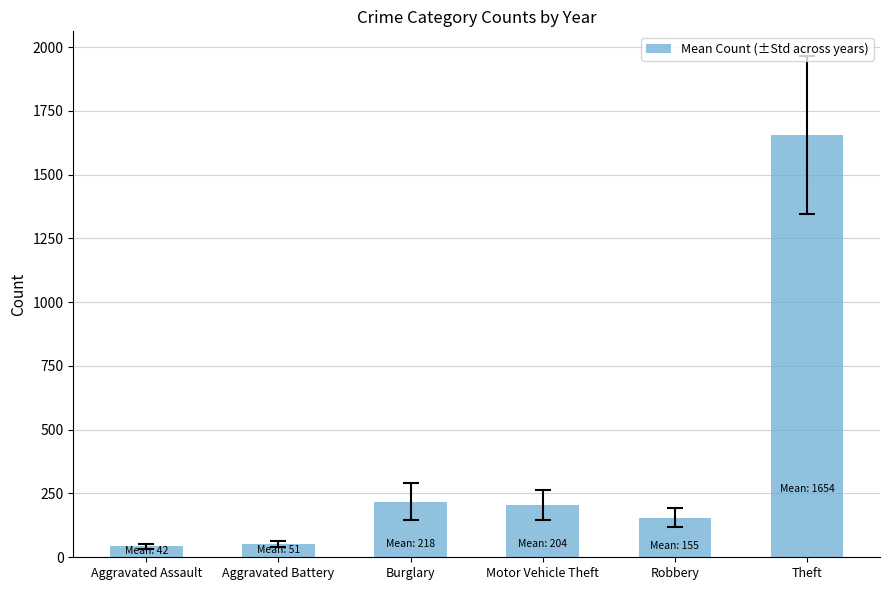

Read the value at Aggravated Assault.

42.3